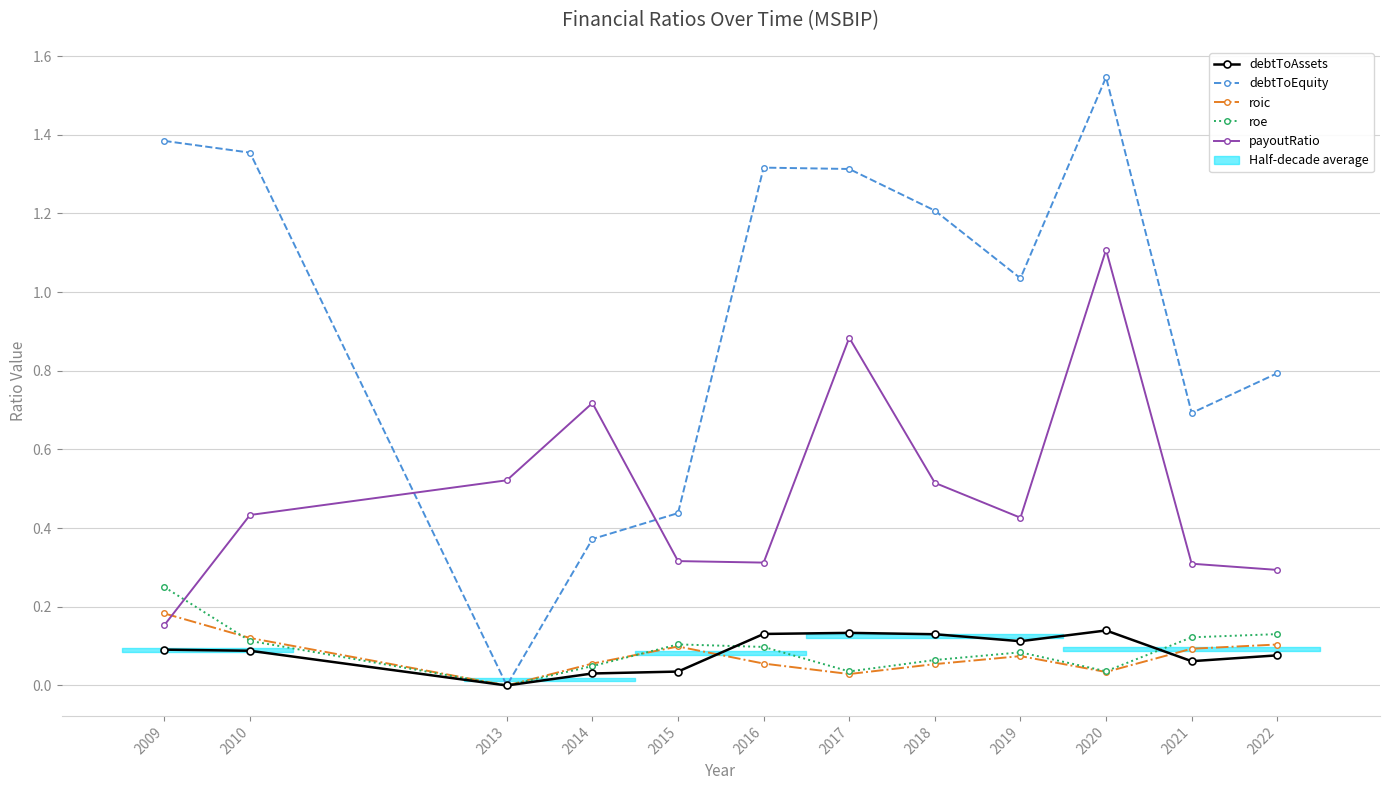

Which series has the largest total across all categories?

debtToEquity